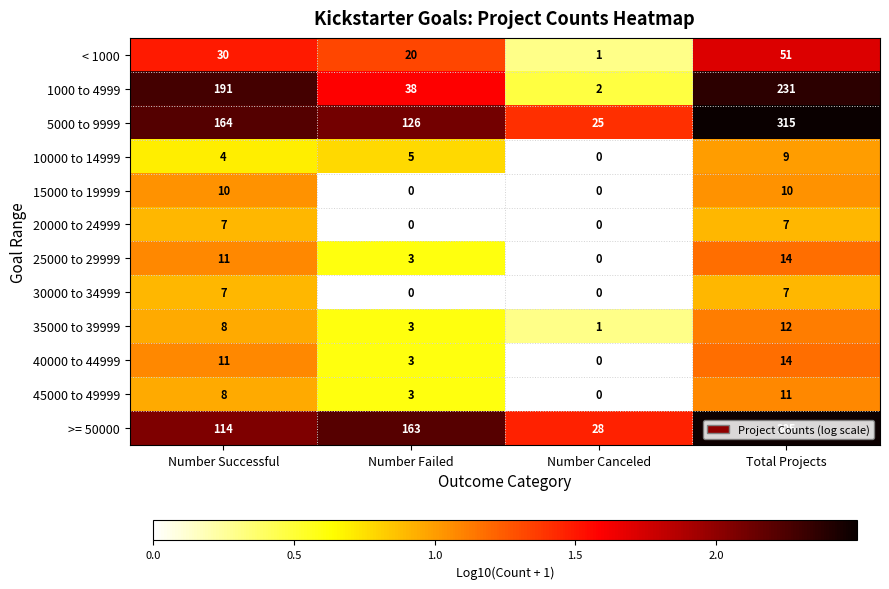

List the labels in order of 35000 to 39999 value, largest first.

Total Projects, Number Successful, Number Failed, Number Canceled